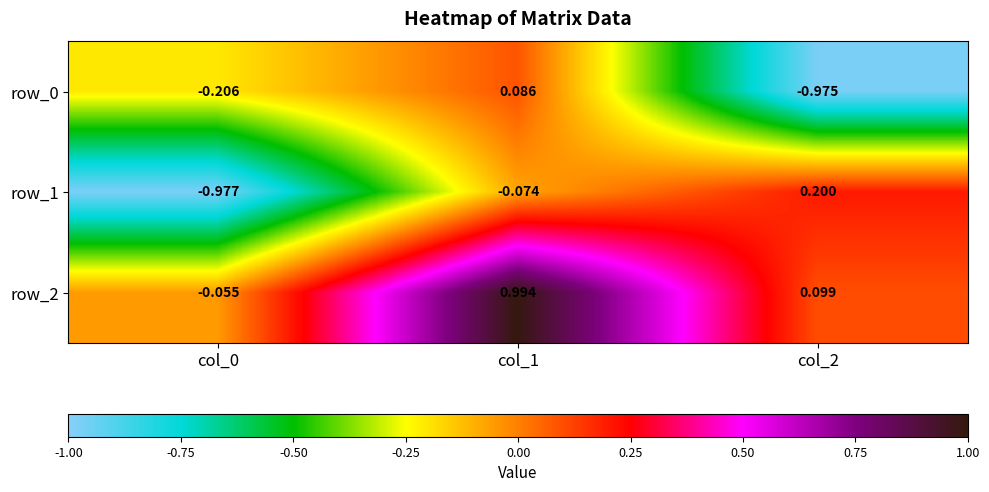

Is the value of row_2 at col_0 greater than the value of row_1 at col_1?

Yes